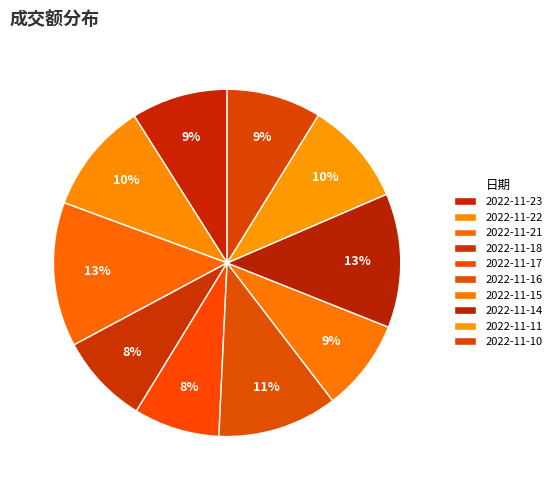

Combined, what portion of the pie is 2022-11-17 and 2022-11-16?

19.2%